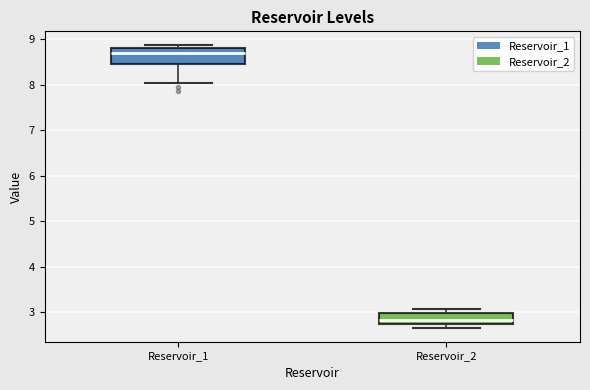

Which box's median line is the highest?

Reservoir_1